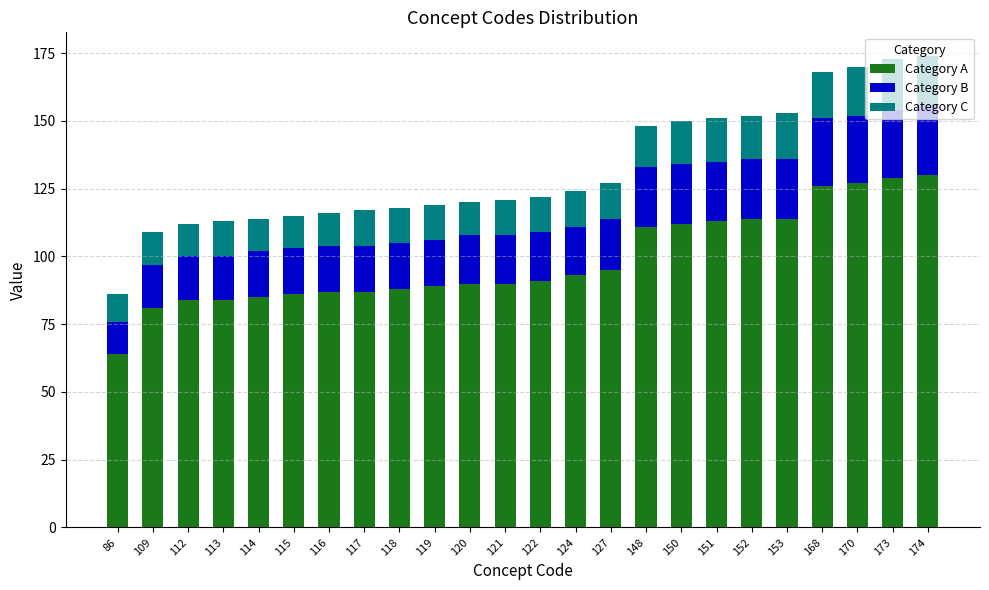

Does the chart contain stacked bars?

Yes